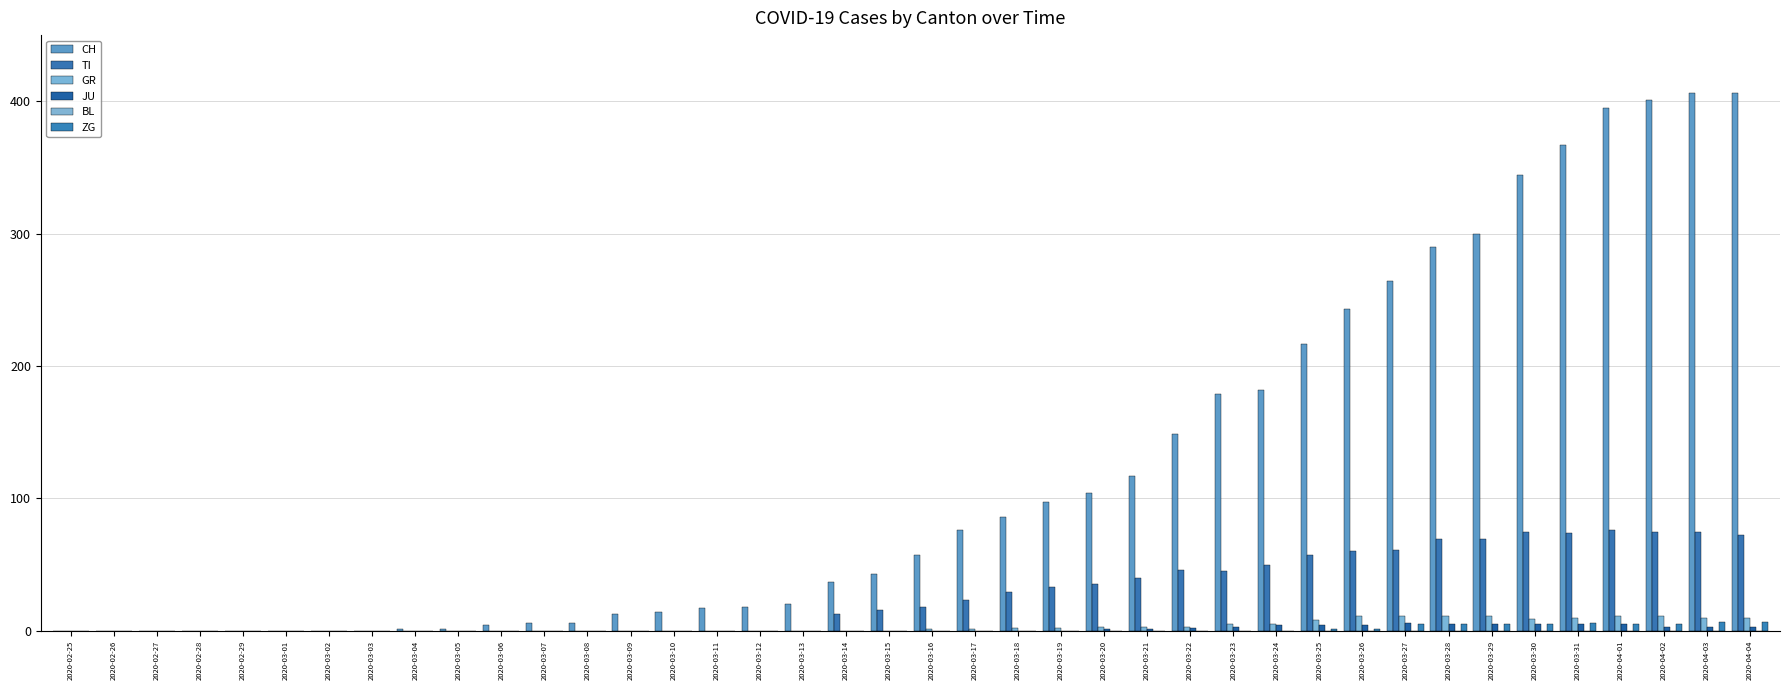

Which series has the largest total across all categories?

CH